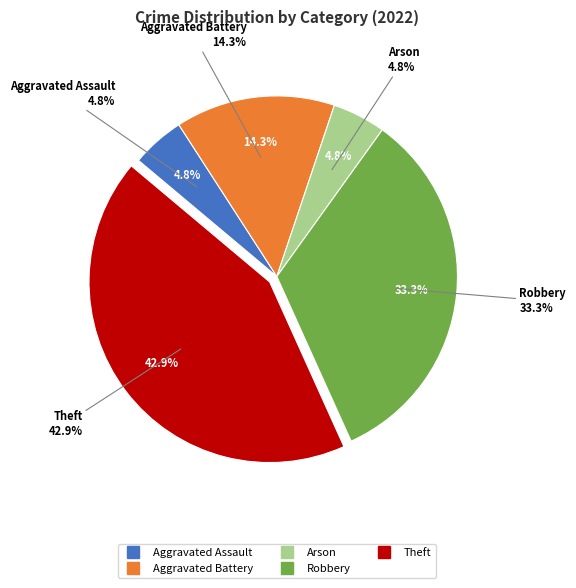

To the nearest percent, what is the combined percentage of Robbery and Aggravated Battery?

48%